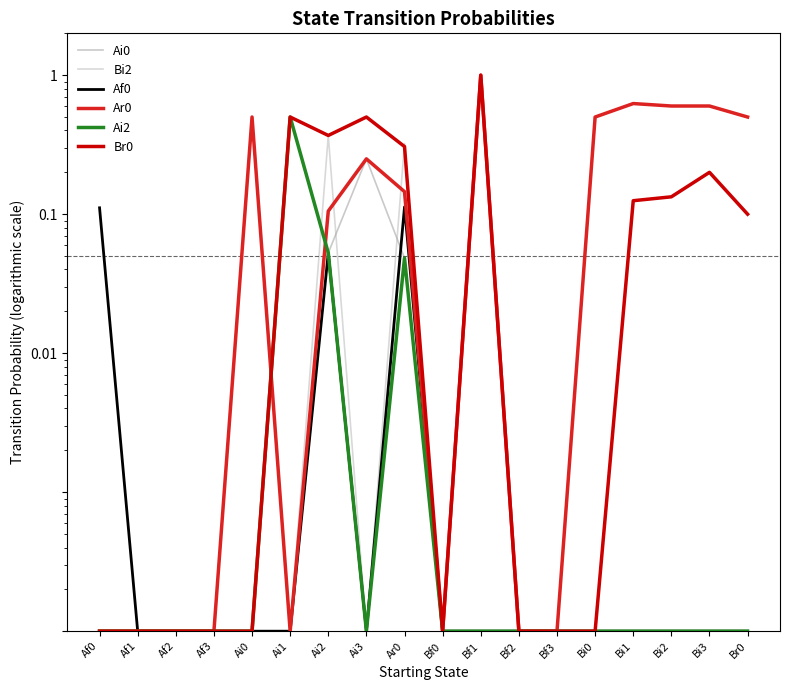

True or false: Ar0 and Ai2 cross at least once.

True